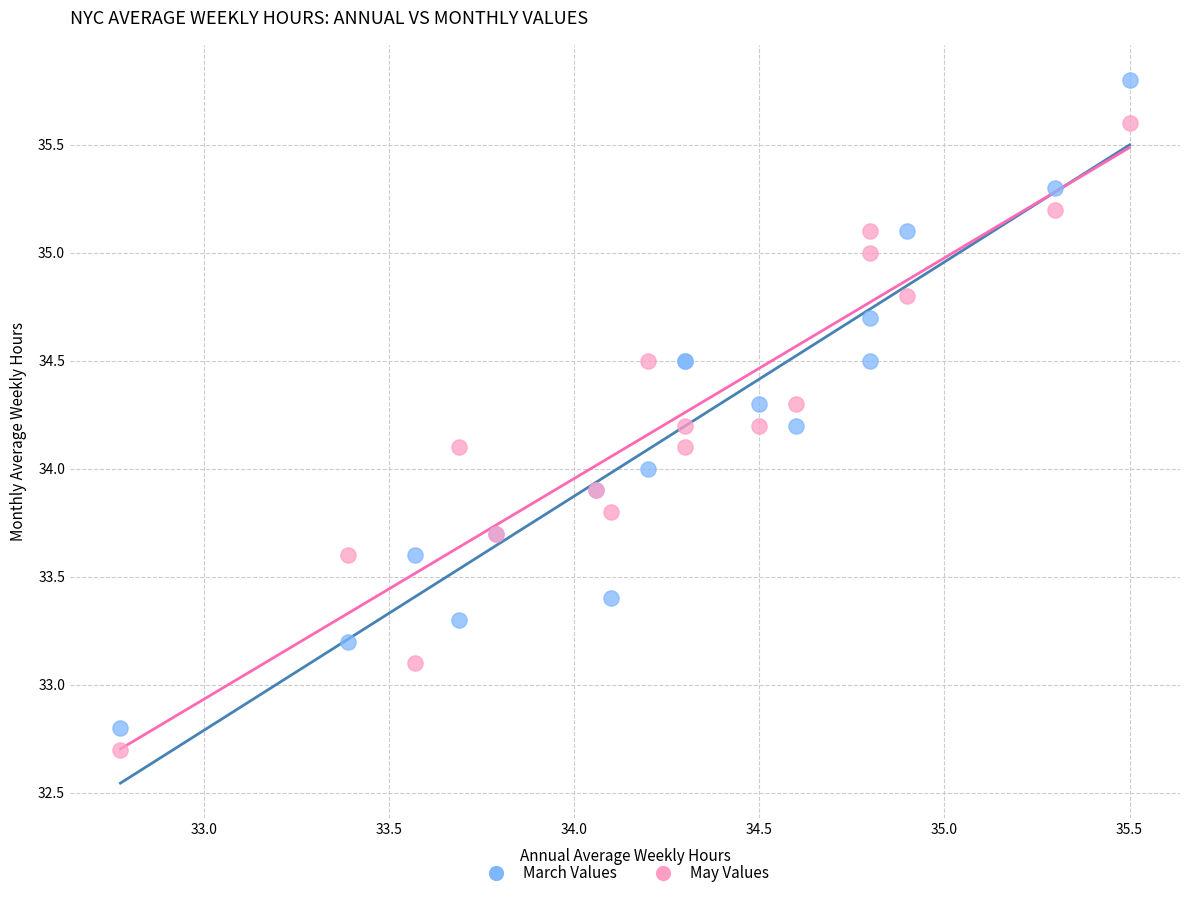

Which series reaches the maximum Y coordinate?

March Values